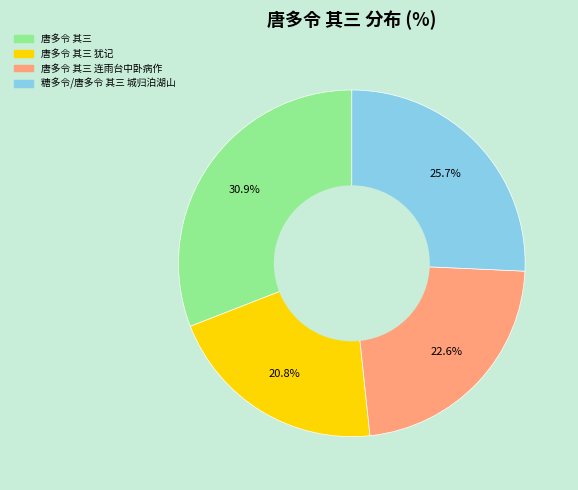

Count the number of slices in the pie.

4